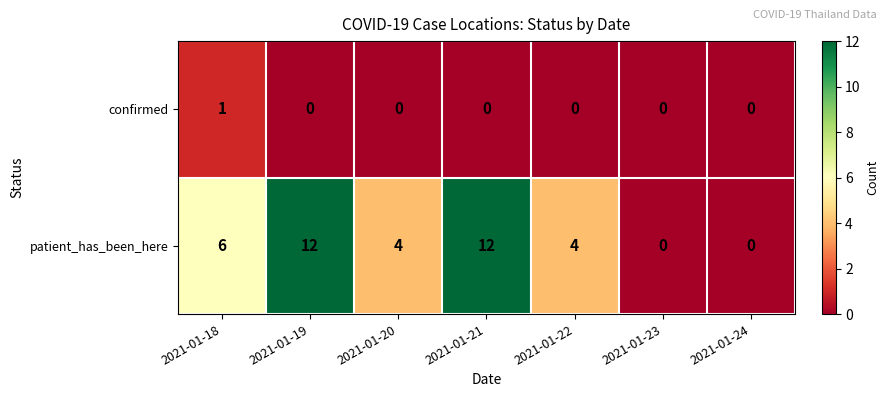

What is the average value of the patient_has_been_here series?

5